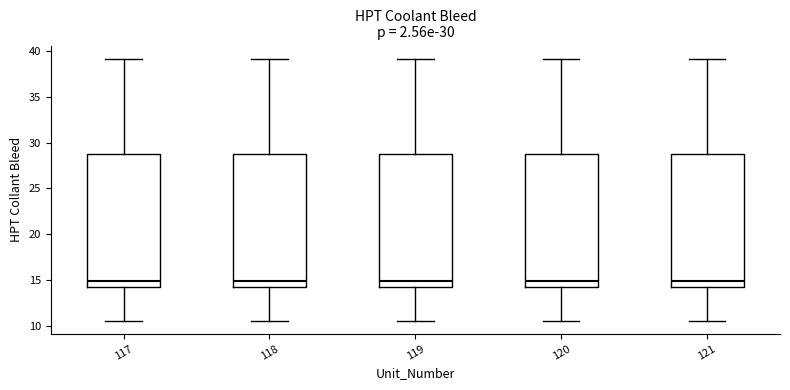

Reading left to right, read every box against the y-axis: the position of its median line, the range the box covers, and the ends of its whiskers. The values are not printed on the chart, so give them approximately, as read against the axis.

117: median 15.0, box 14.5 to 28.5, whiskers 10.5 to 39.0
118: median 15.0, box 14.5 to 28.5, whiskers 10.5 to 39.0
119: median 15.0, box 14.5 to 28.5, whiskers 10.5 to 39.0
120: median 15.0, box 14.5 to 28.5, whiskers 10.5 to 39.0
121: median 15.0, box 14.5 to 28.5, whiskers 10.5 to 39.0